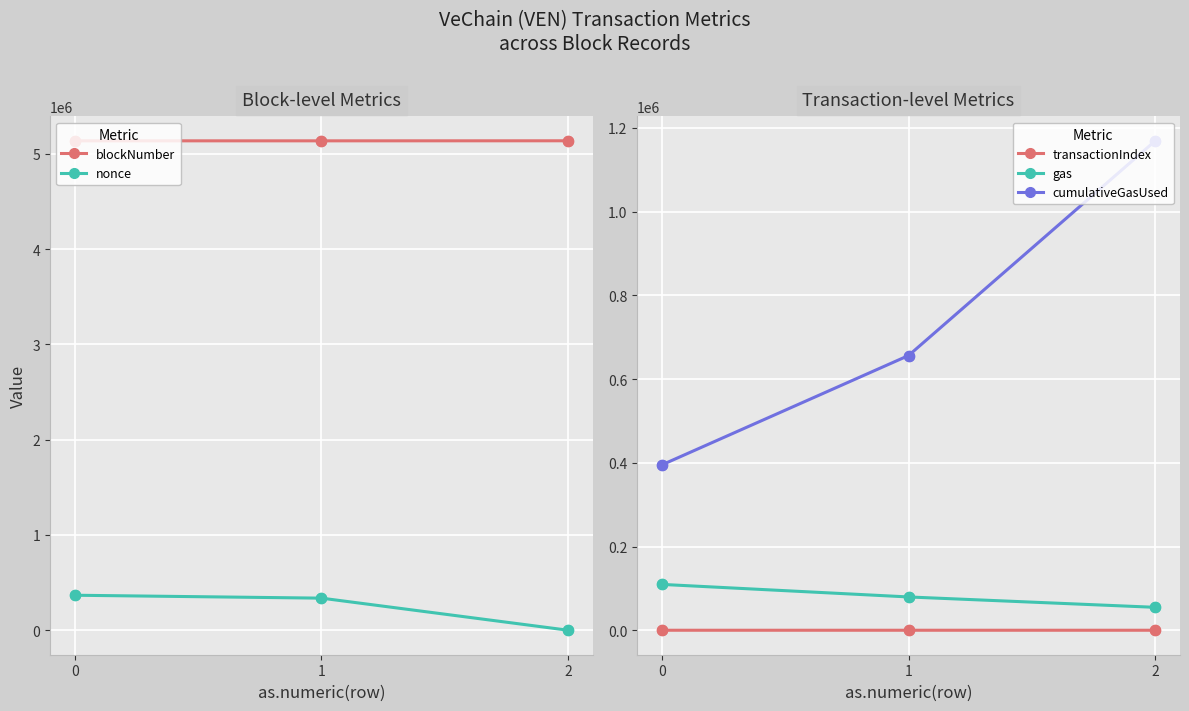

What is the total value across all series at 2?

6362029